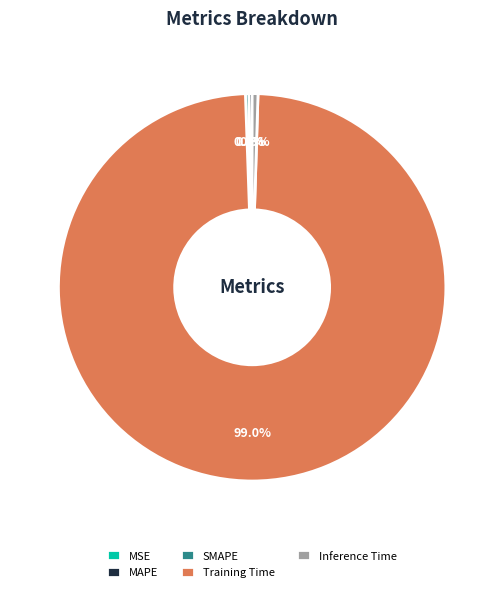

To the nearest percent, what is the average slice percentage?

20%